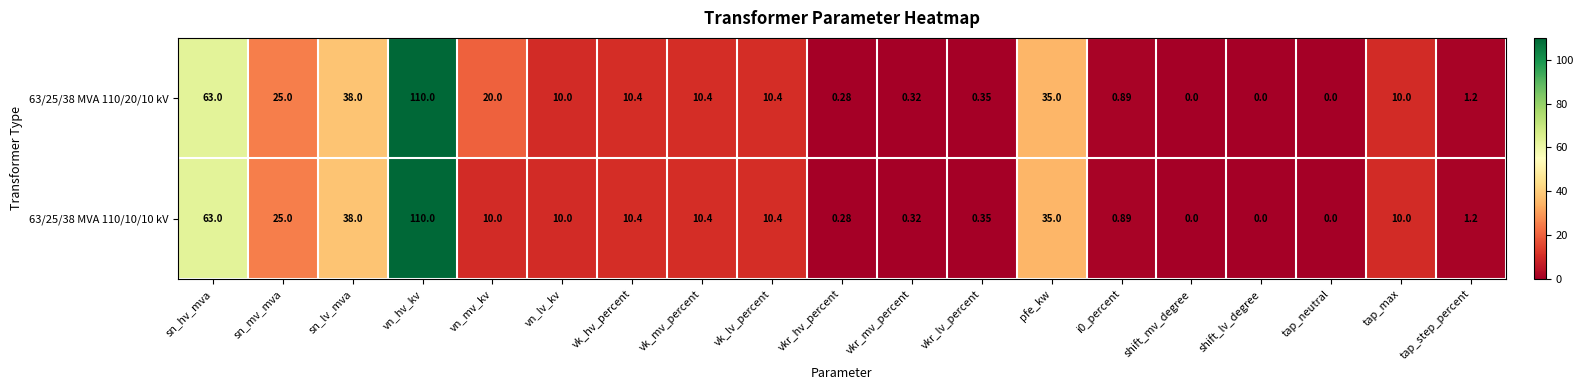

Which label corresponds to the largest value in the chart?

vn_hv_kv